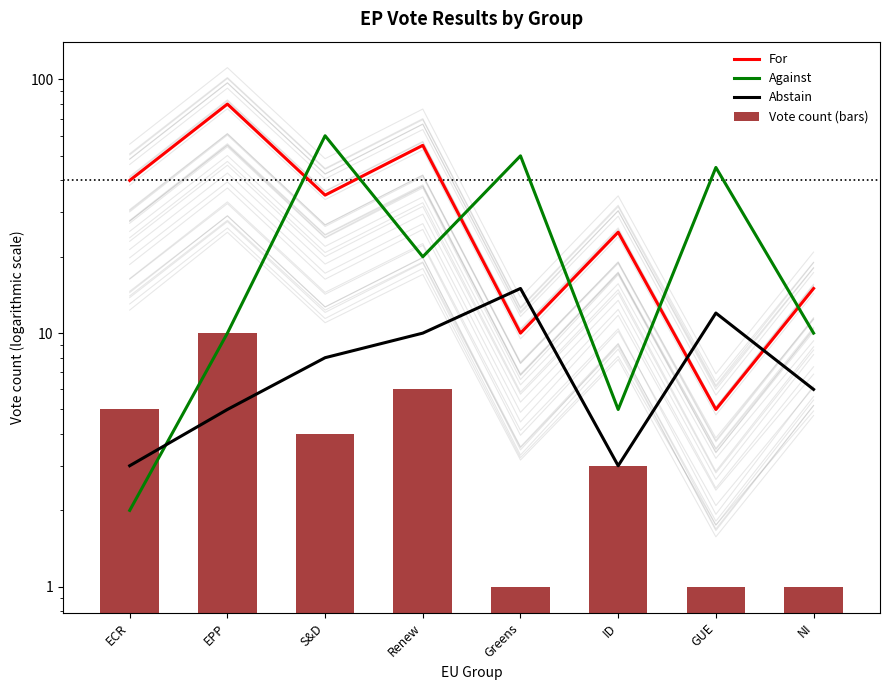

What are all the series names shown in the legend?

For, Against, Abstain, Vote count (bars)